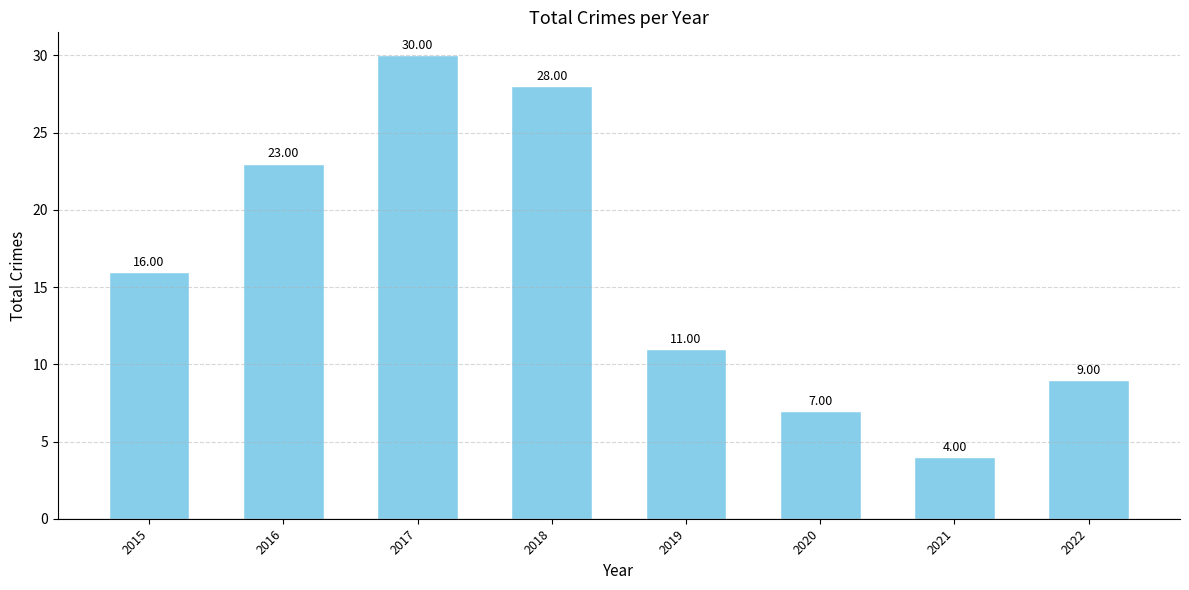

What is the value of the 2nd bar from the left?

23